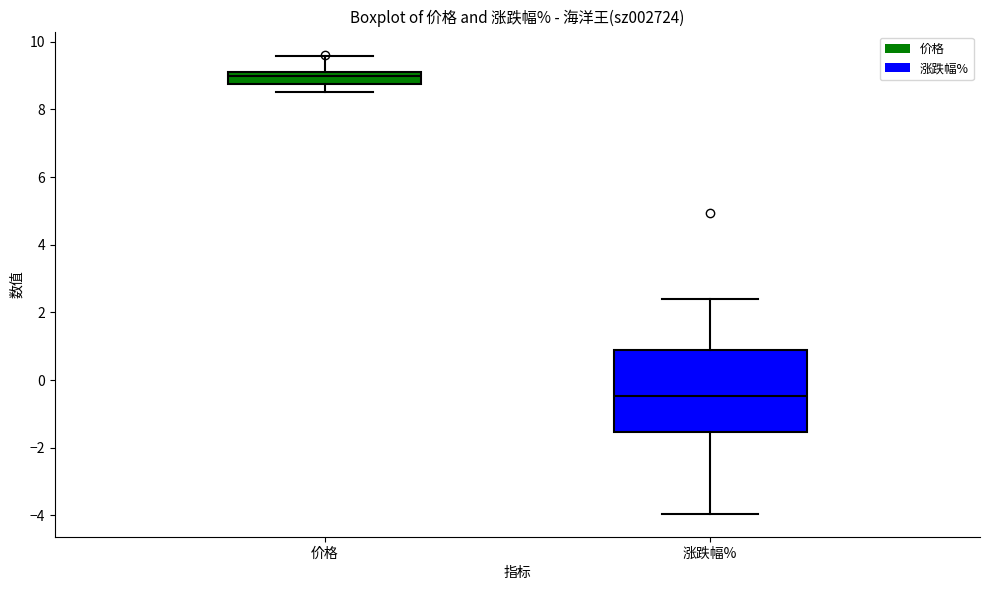

Comparing the boxes themselves (not the whiskers), which one is the tallest?

涨跌幅%